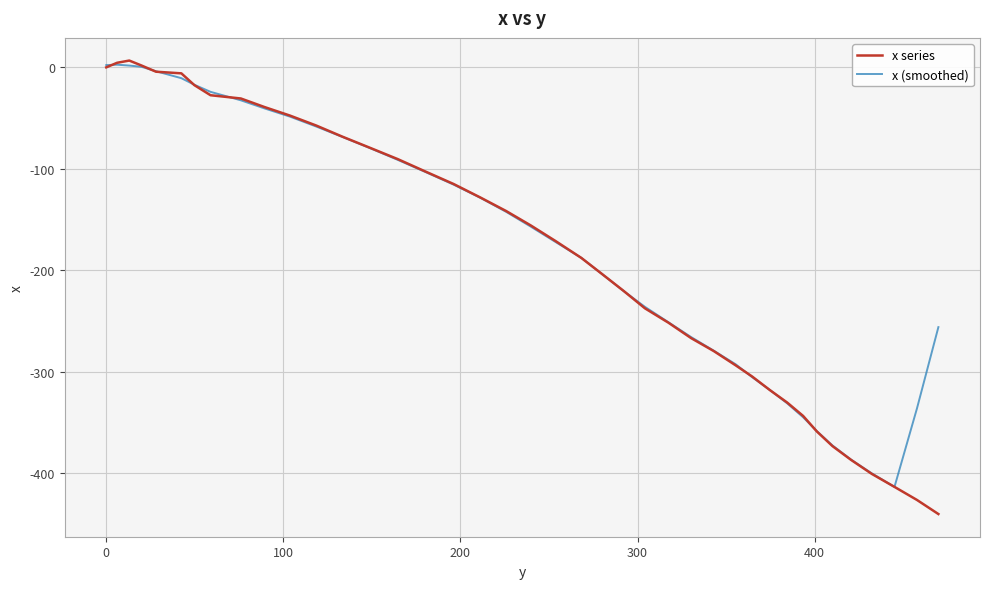

In x series, how many points are higher than both neighbors (excluding endpoints)?

1